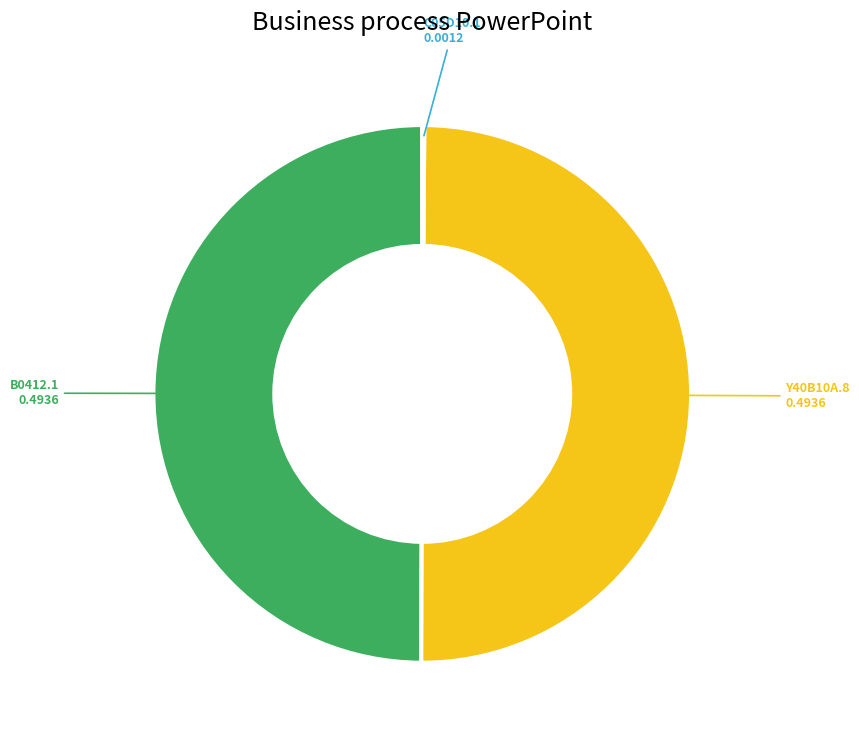

The B0412.1 slice represents 64% of the pie. True or false?

False